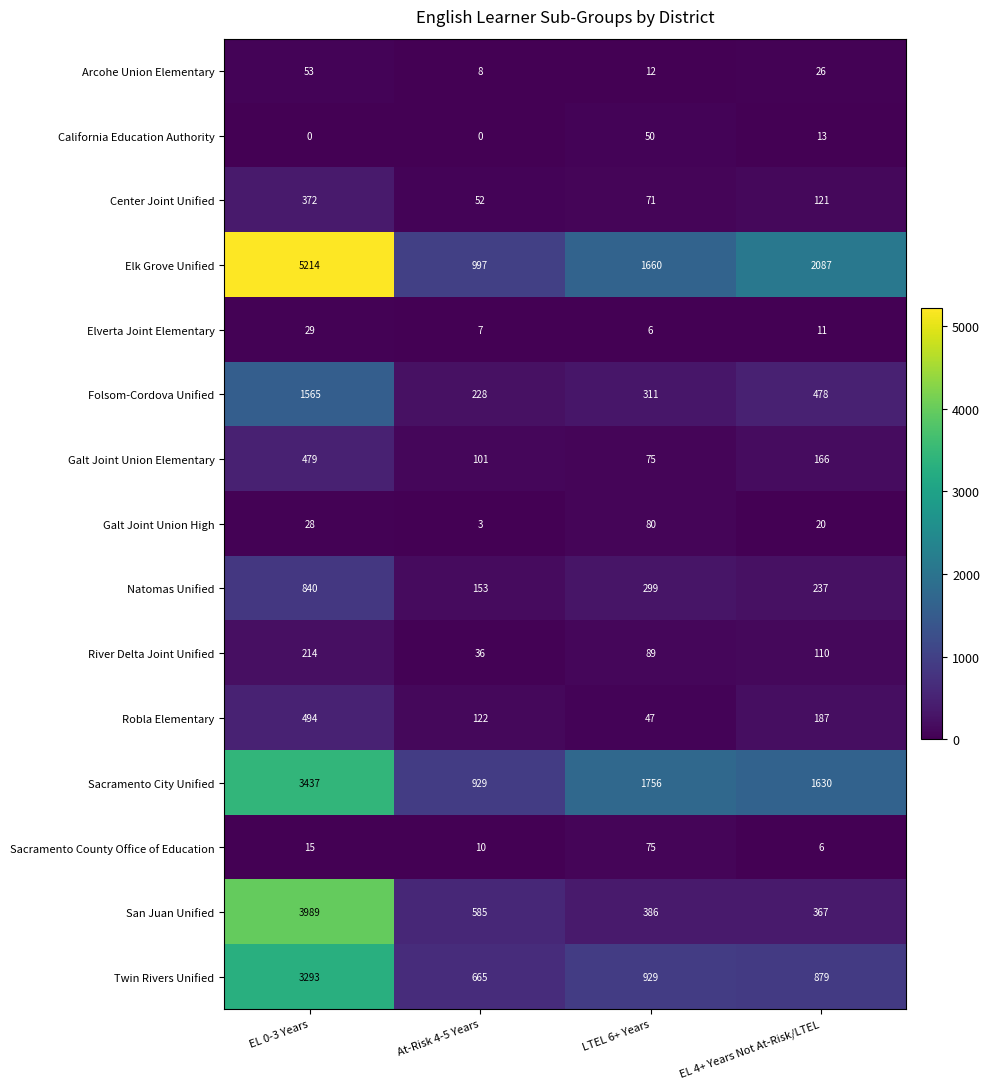

Is it true that Natomas Unified equals 840 at EL 0-3 Years?

True